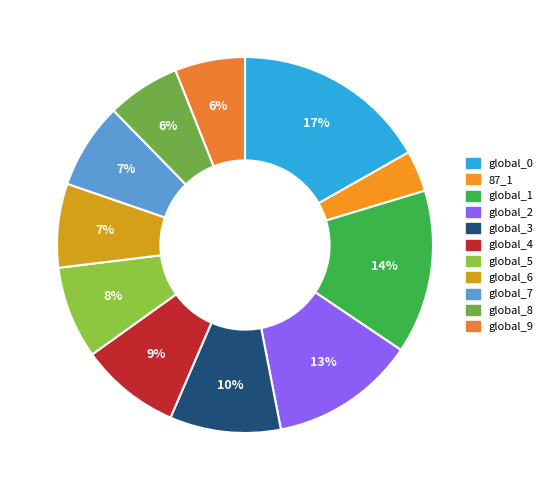

To the nearest percent, what percentage of the pie is global_6?

7%